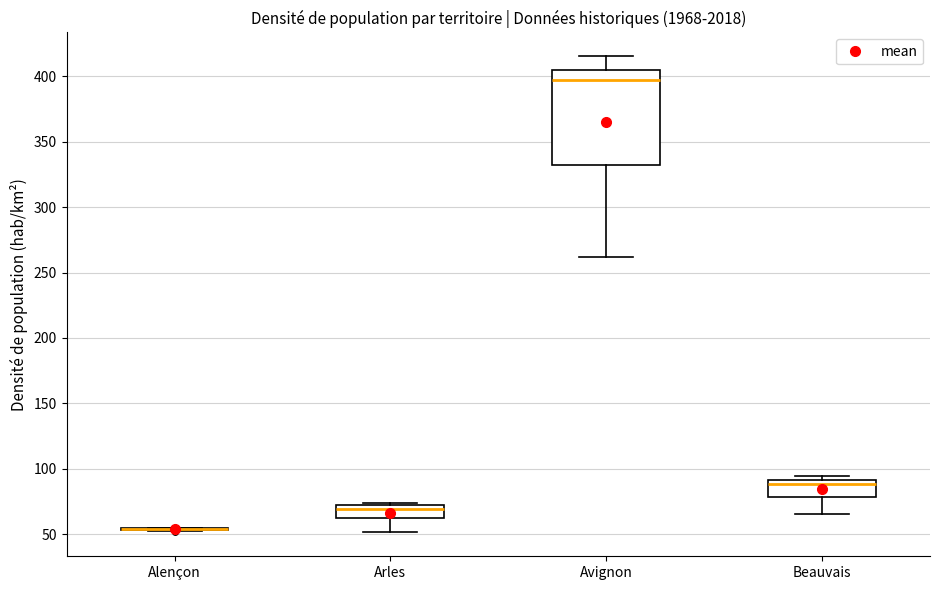

Where is the upper edge of the box for Beauvais on the y-axis? The values are not printed on the chart, so give them approximately, as read against the axis.

90